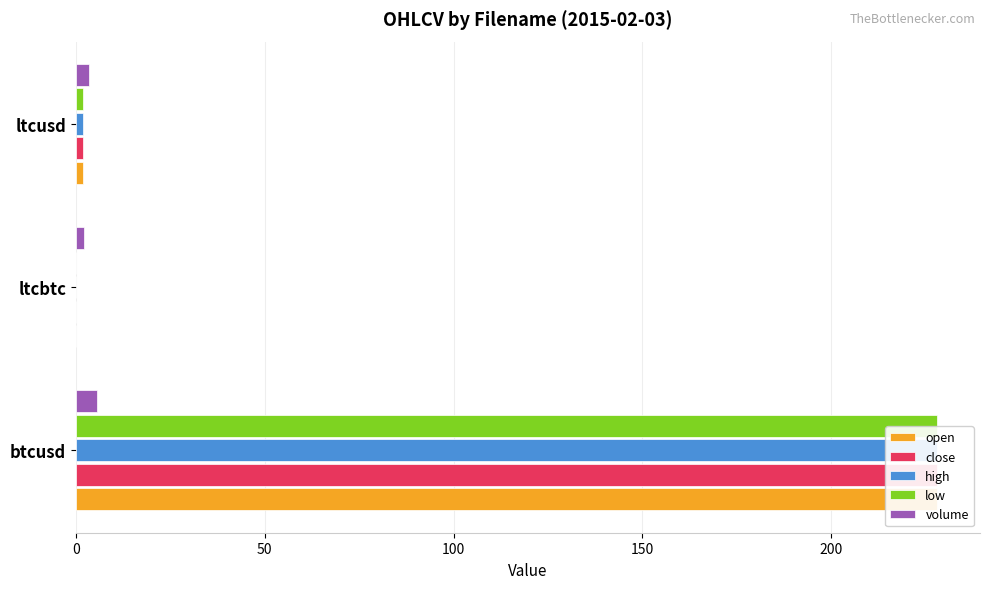

How many bars are there in each group?

5